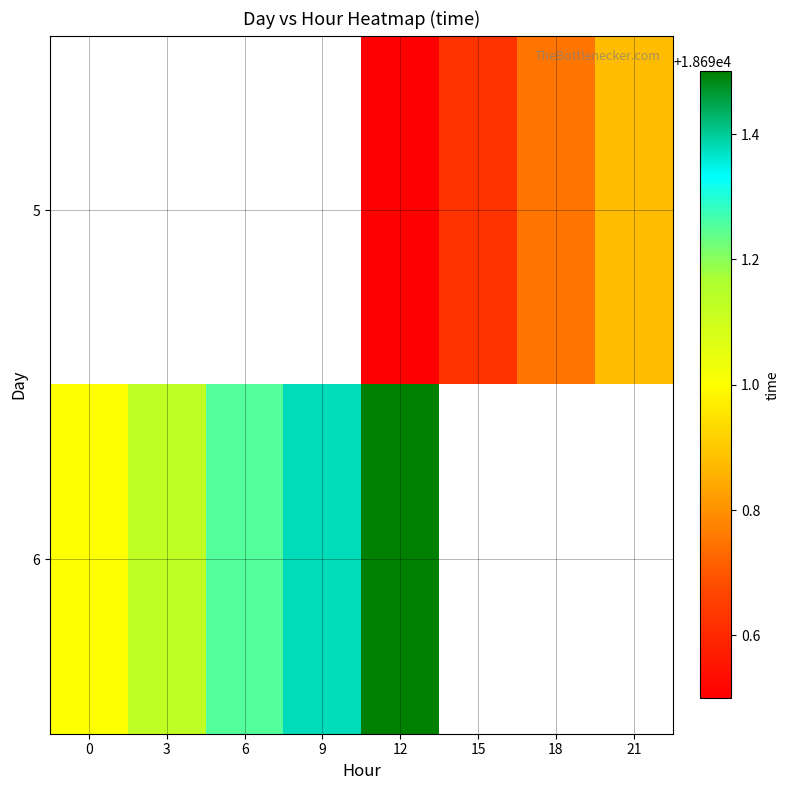

How many categories are shown in the chart?

8